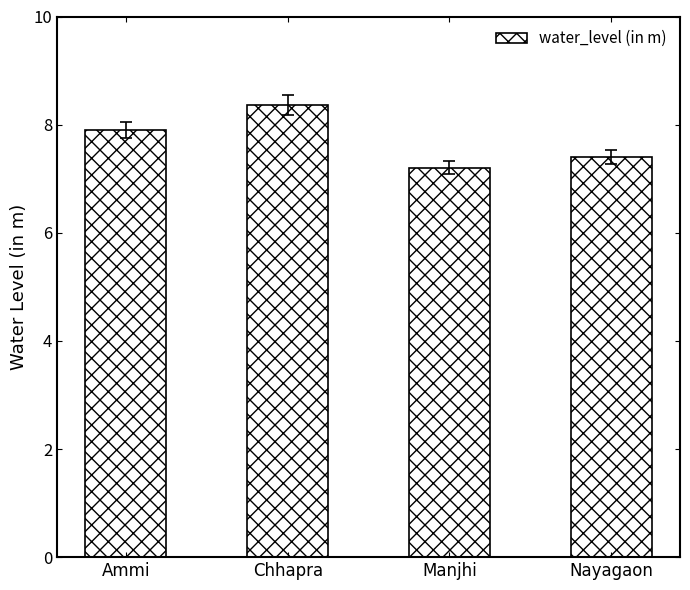

Rank the categories by value from highest to lowest.

Chhapra, Ammi, Nayagaon, Manjhi